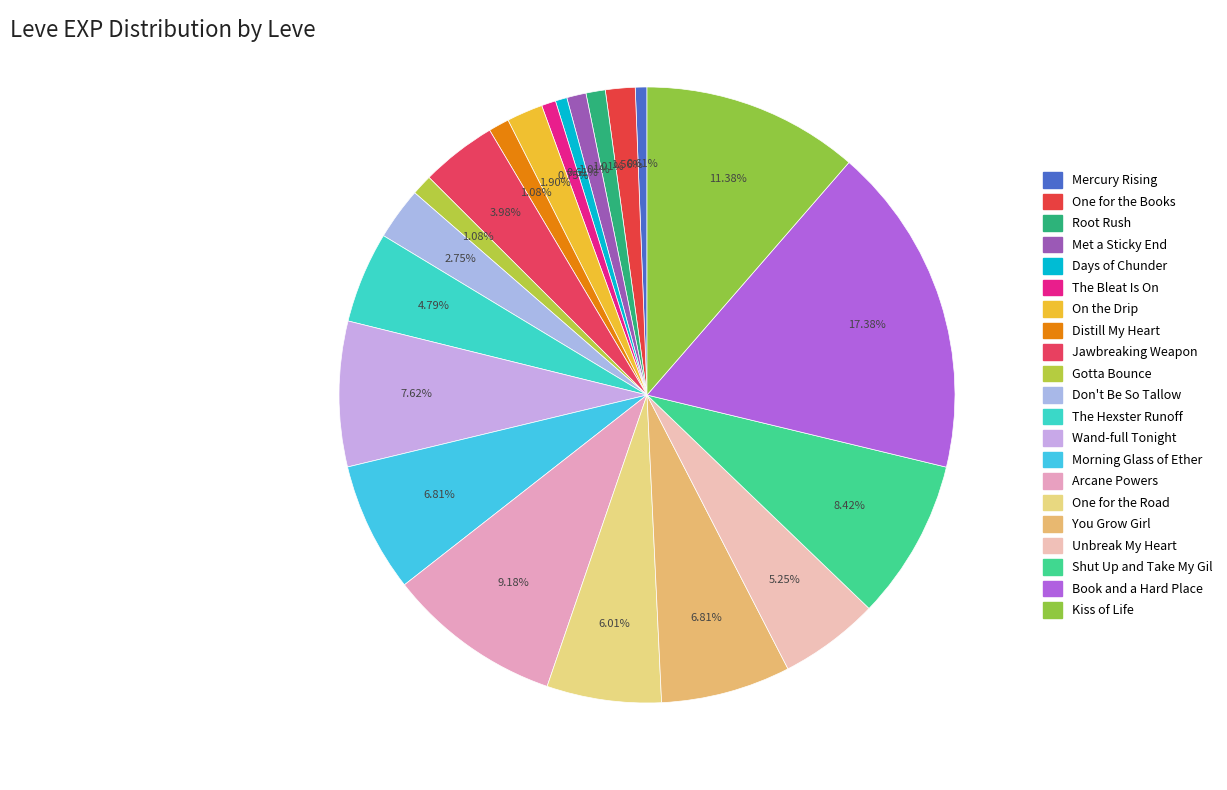

How many segments does this pie chart have?

21